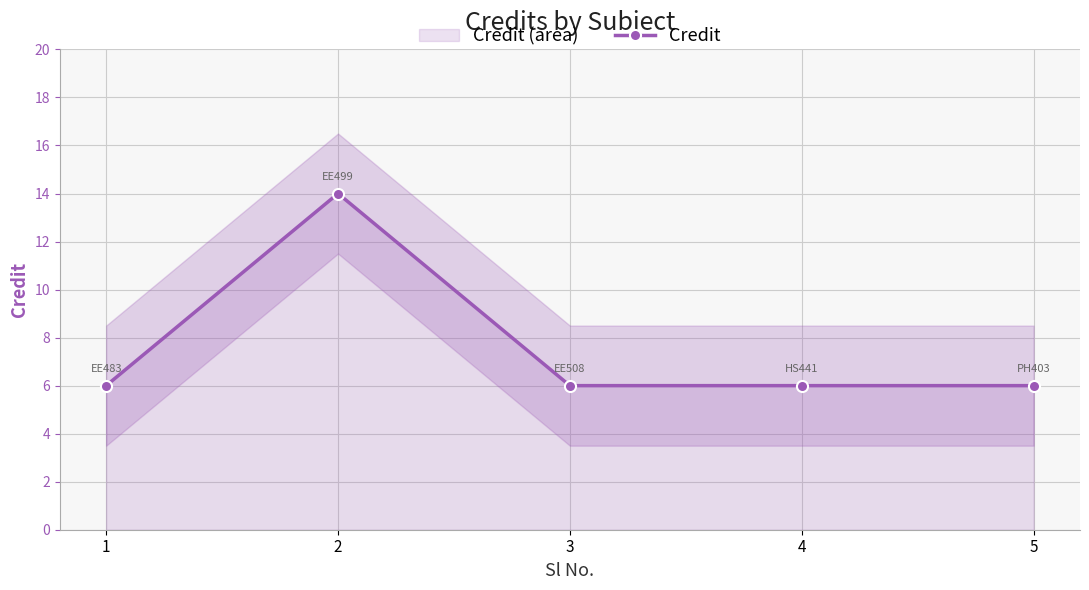

Reading right to left, transcribe all the data shown in this chart.

5=6	4=6	3=6	2=14	1=6